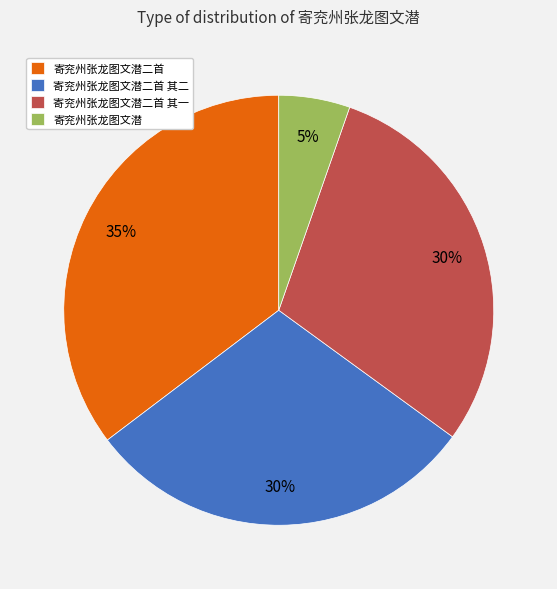

Is the sum of 寄兖州张龙图文潜二首 其二 and 寄兖州张龙图文潜二首 greater than half?

Yes